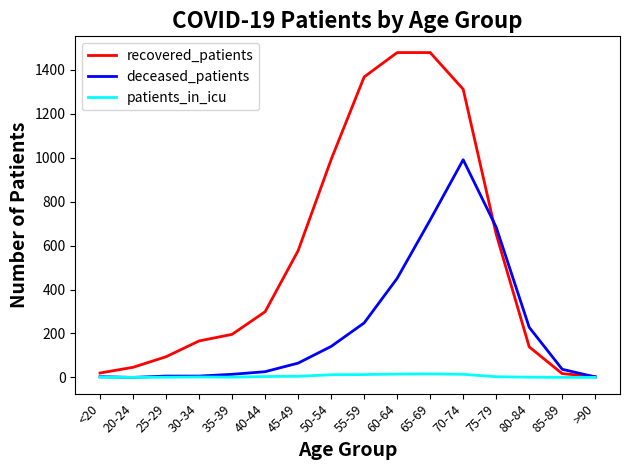

Which series has the largest range (max minus min)?

recovered_patients